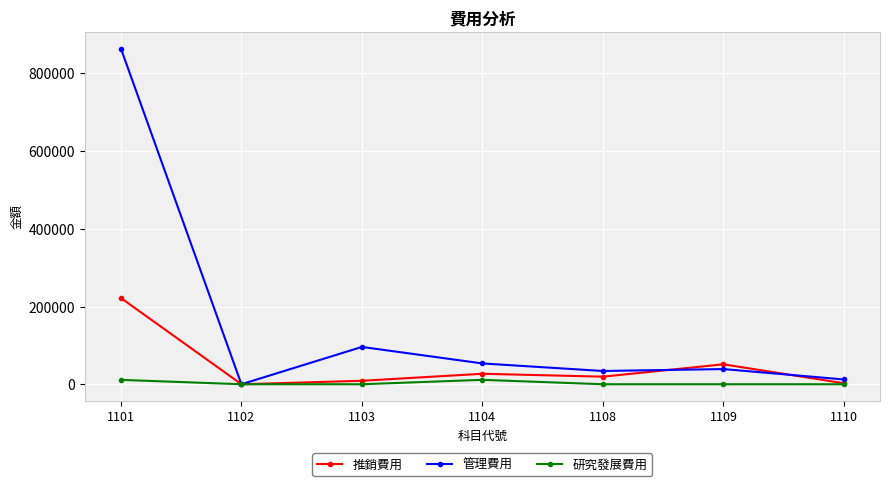

What is the maximum value shown in the chart?

863958